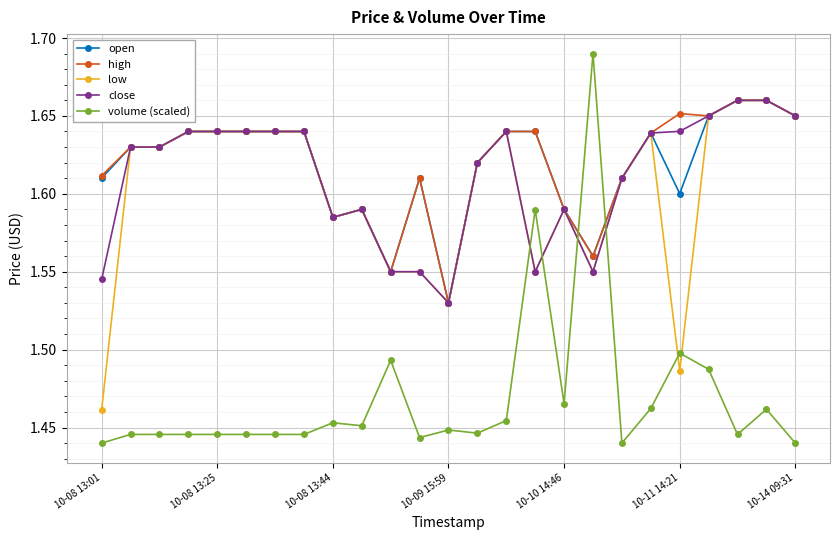

True or false: volume (scaled) and low intersect in this chart.

True